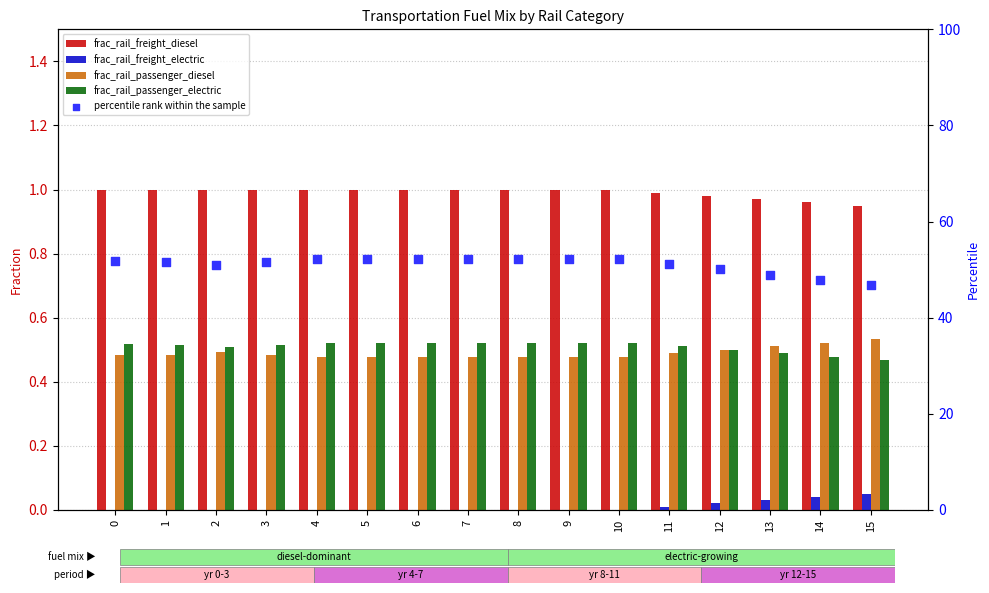

Which series reaches the minimum Y coordinate?

frac_rail_freight_electric